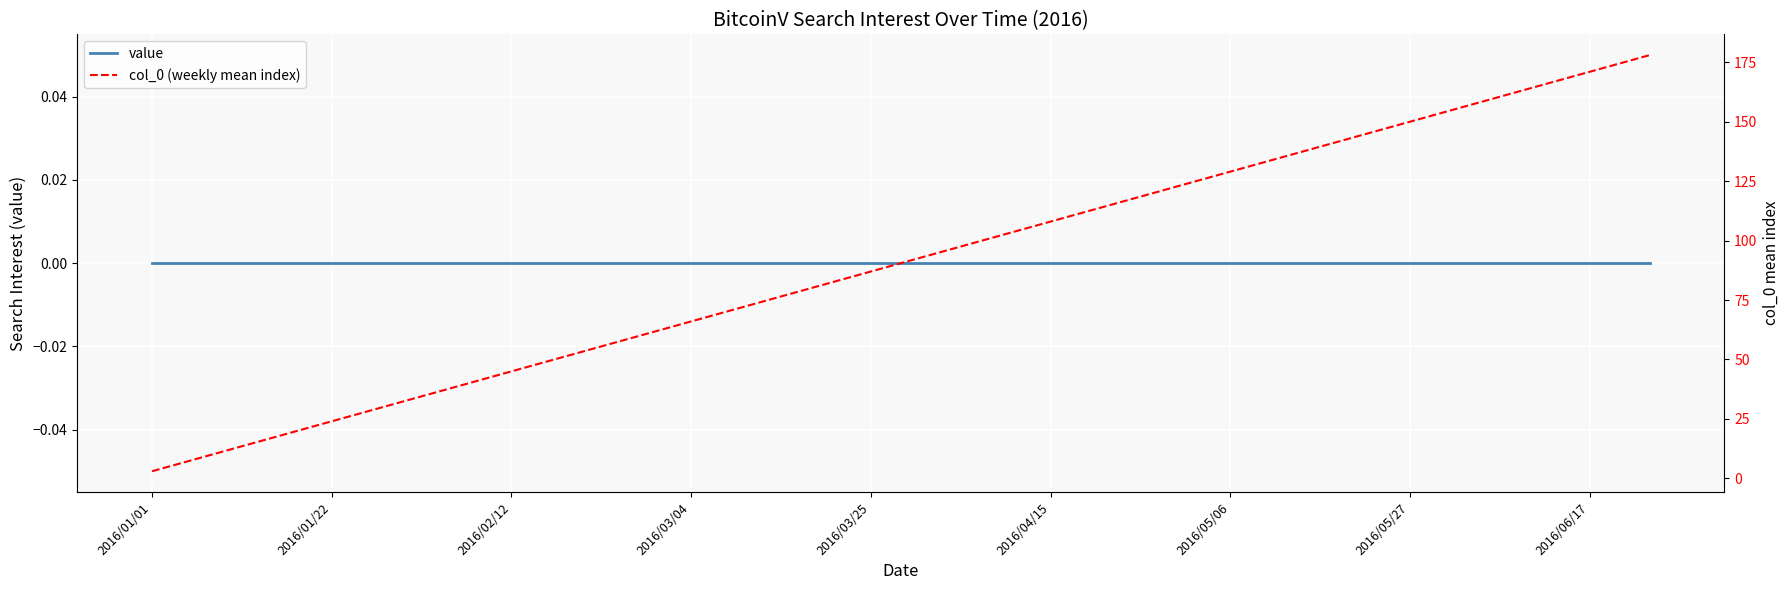

What is the label of the 2nd point from the left?

2016/01/22